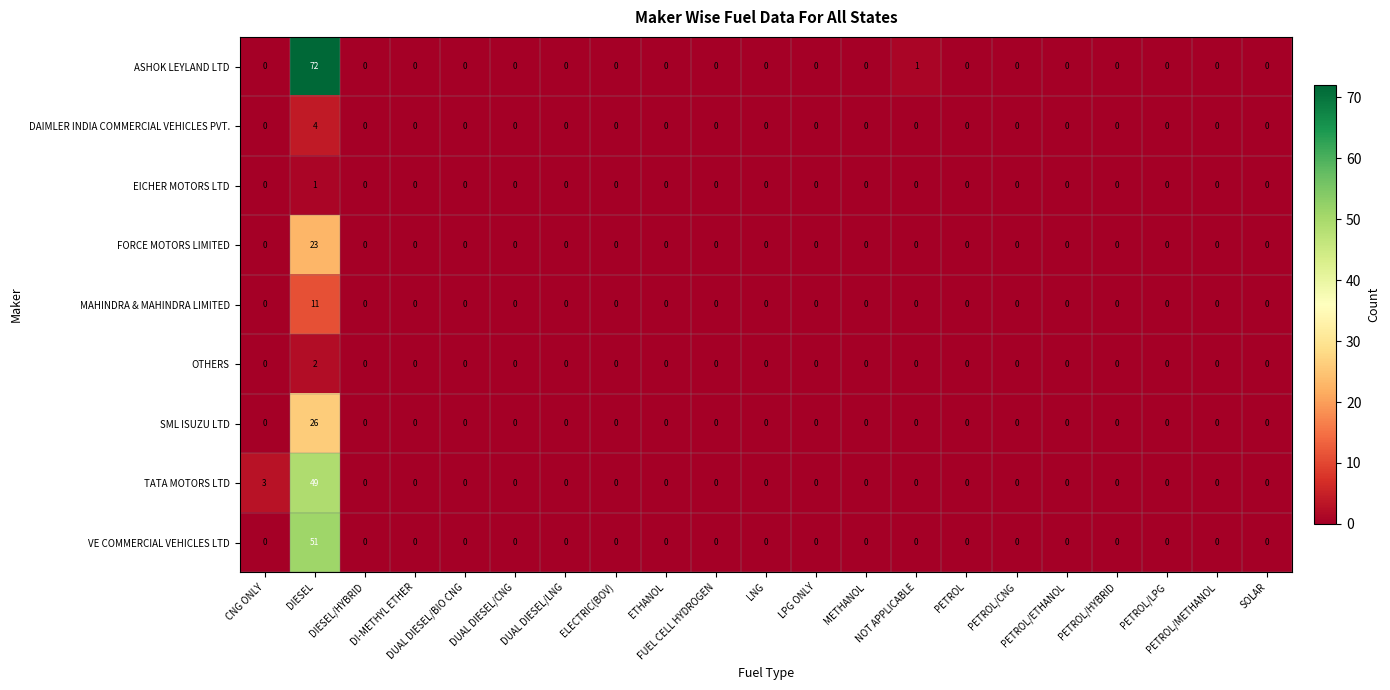

What is the difference between the maximum and second lowest values in the TATA MOTORS LTD series?

49